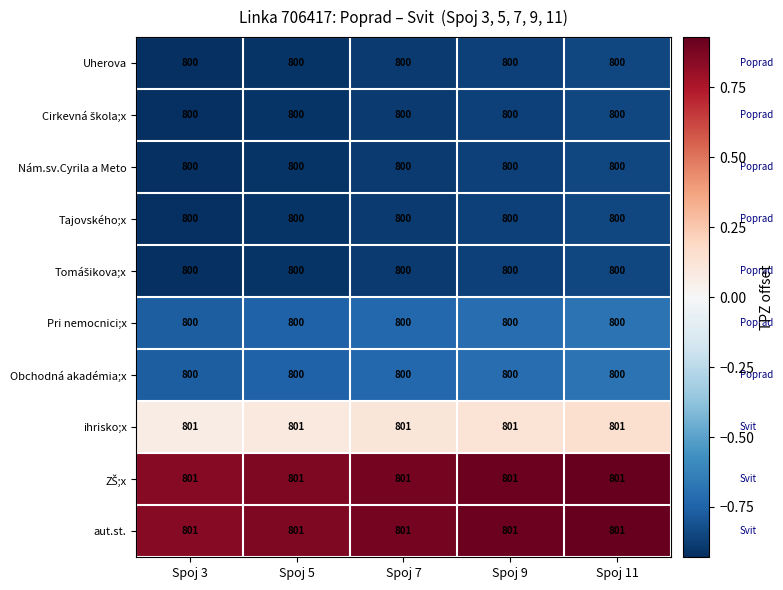

What is the total value across all series at Spoj 5?

8003